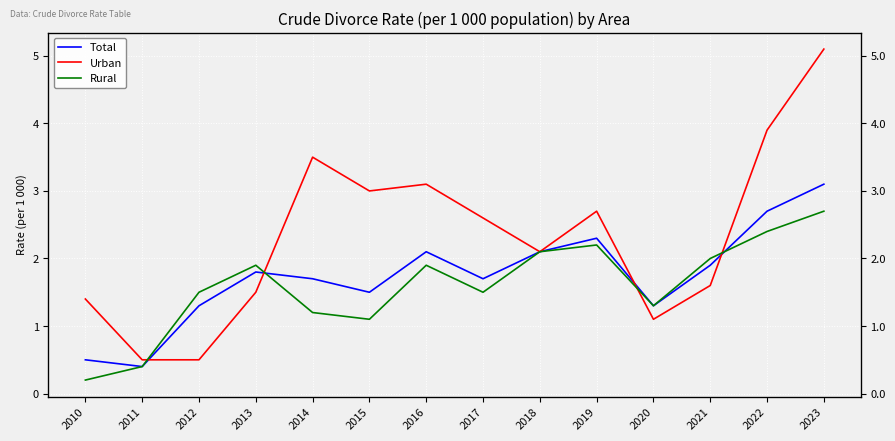

What is the difference between the highest and lowest values at 2015?

1.9